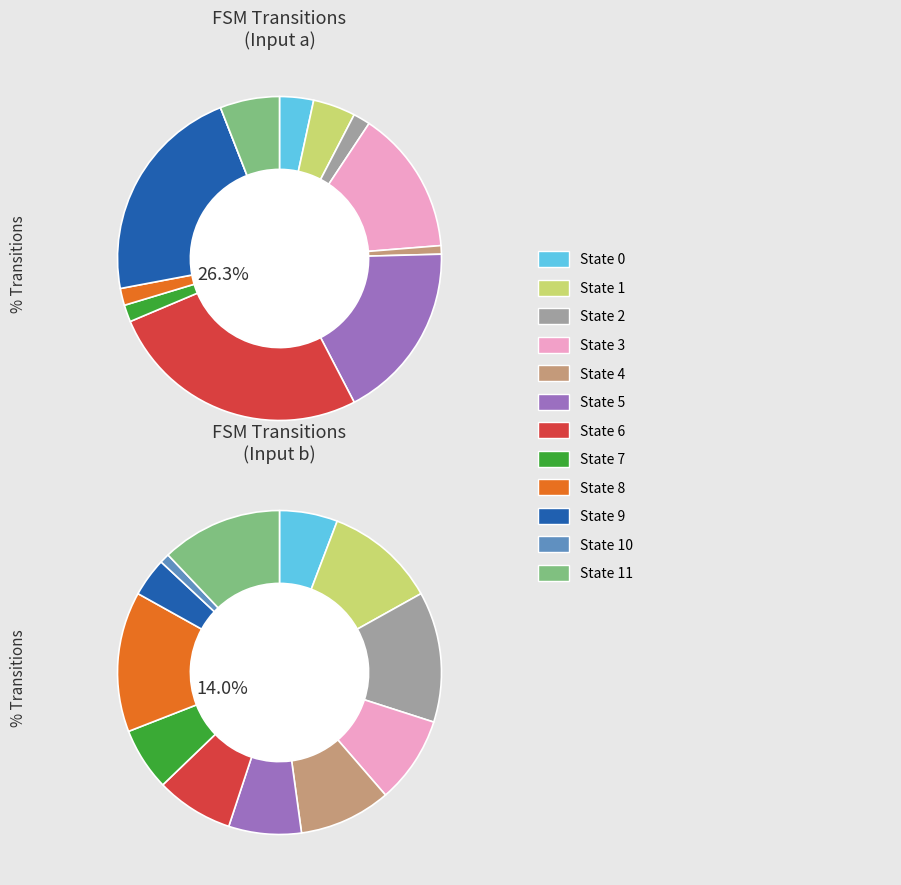

To the nearest percent, what is the difference between the largest and smallest slice percentages?

13%